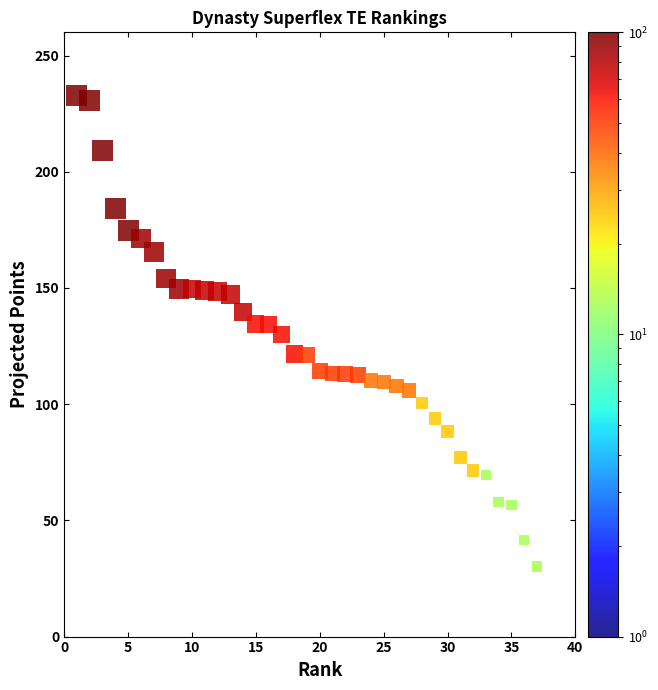

What is the range of X values (max minus min)?

36.0